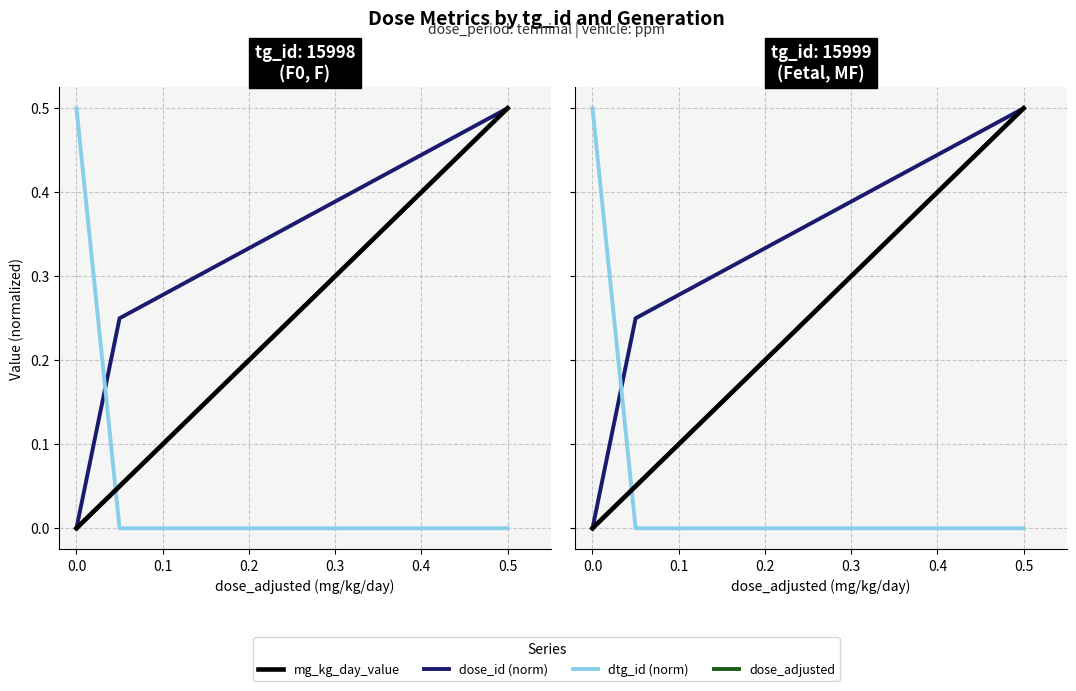

Is the value of dose_id (norm) at 0.0 greater than the value of dose_adjusted at 0.5?

No